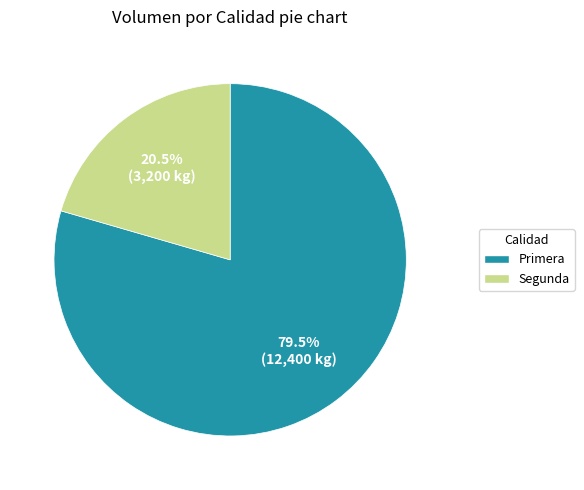

Is there any slice that represents more than half of the pie?

Yes